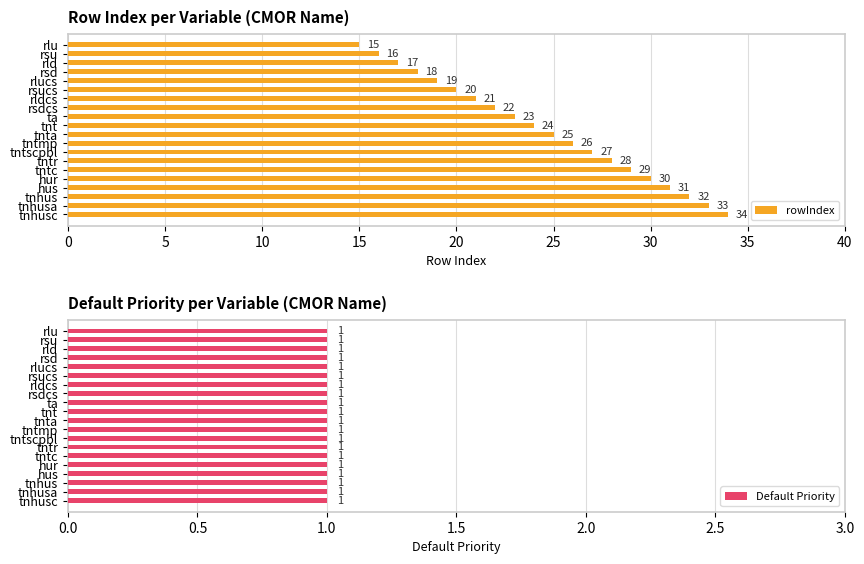

Which series has the largest total across all categories?

rowIndex